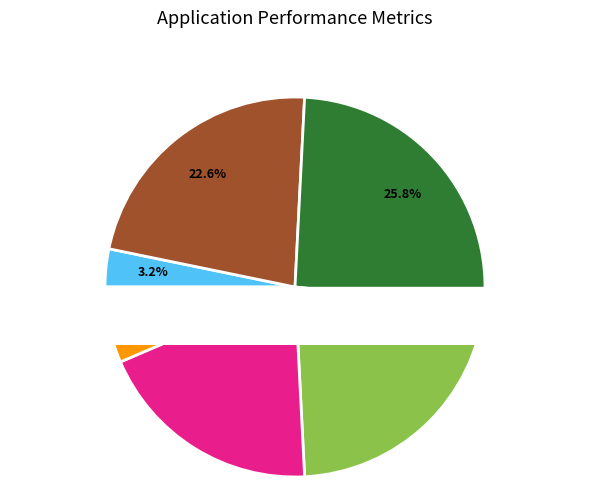

Is there any slice that represents more than half of the pie?

No